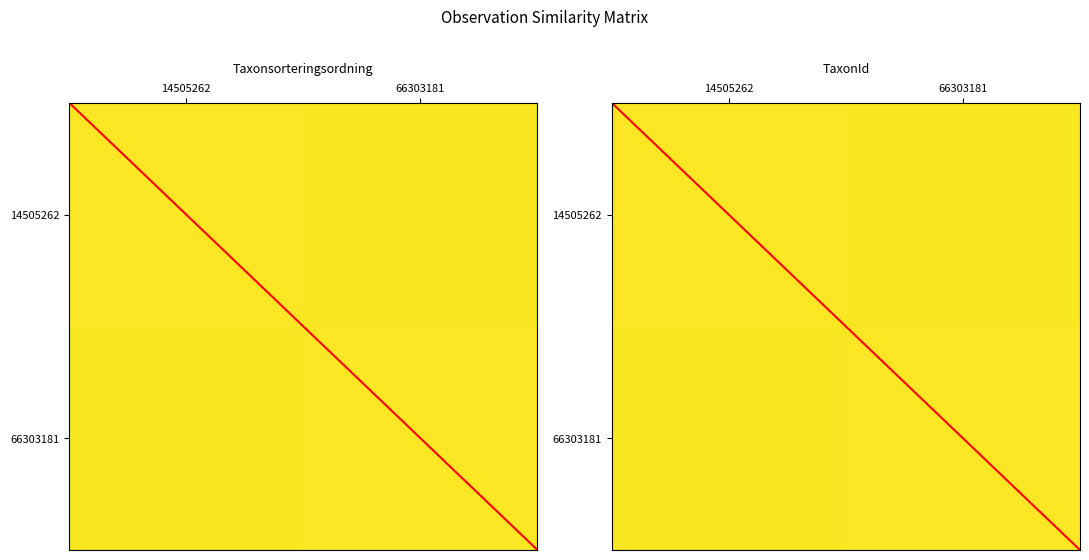

How many values in the diagonal series are below 1?

1